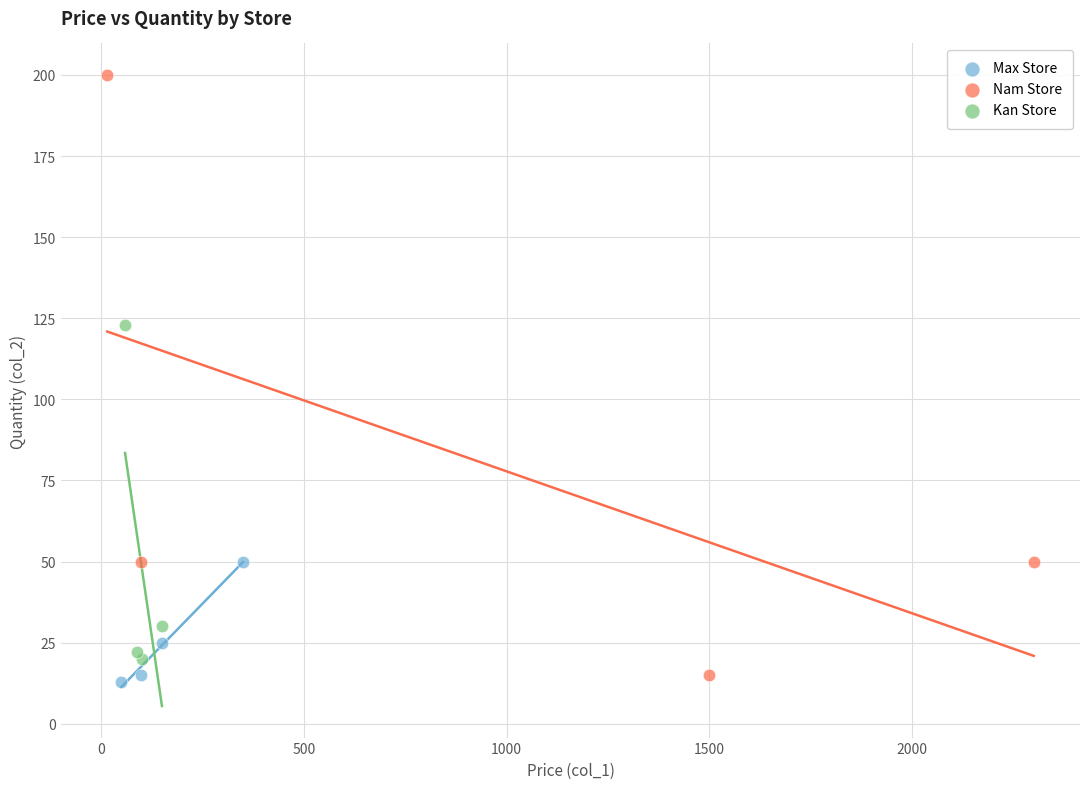

Which series reaches the maximum Y coordinate?

Nam Store